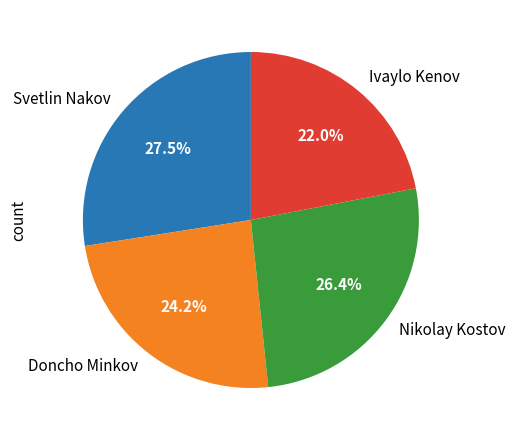

Is there a majority slice in this chart?

No